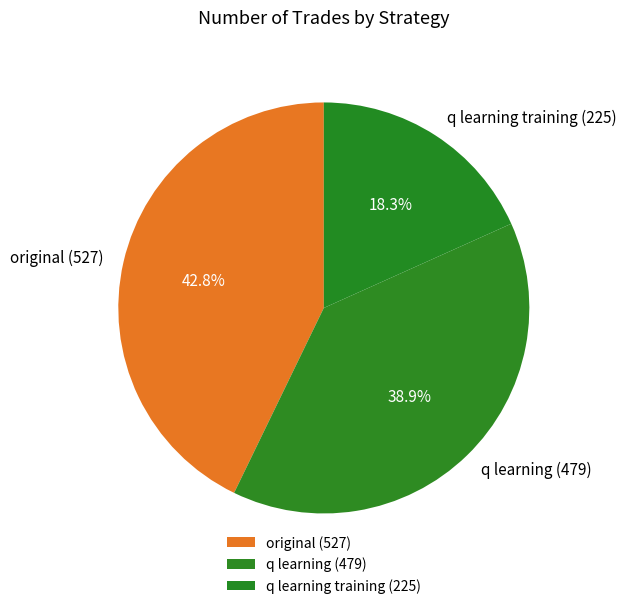

Which category has the biggest portion of the pie?

original (527)